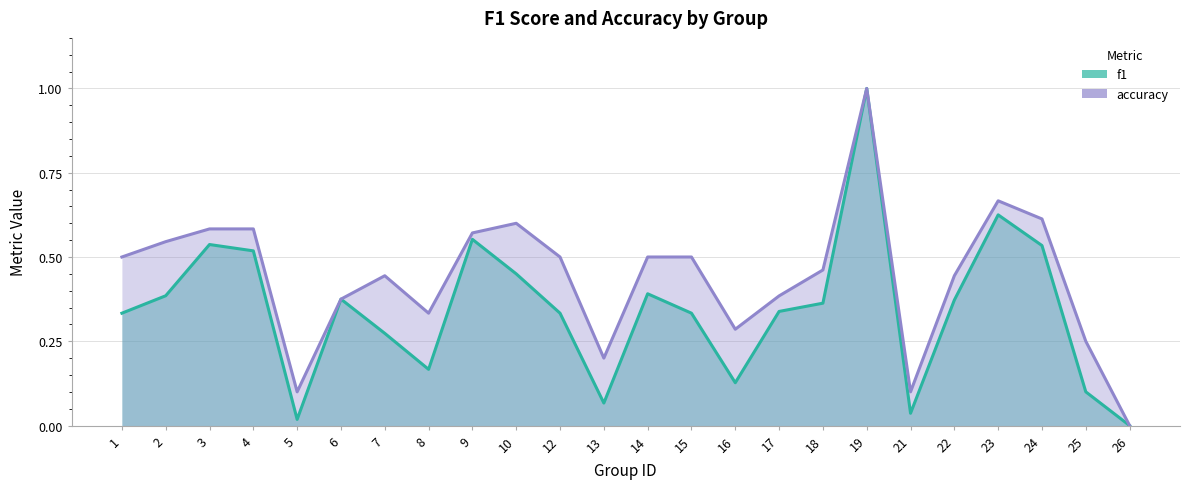

Reading left to right, extract all data points from this chart.

f1: 1=0.3	2=0.4	3=0.5	4=0.5	5=0.0	6=0.4	7=0.3	8=0.2	9=0.6	10=0.5	12=0.3	13=0.1	14=0.4	15=0.3	16=0.1	17=0.3	18=0.4	19=1.0	21=0.0	22=0.4	23=0.6	24=0.5	25=0.1	26=0.0
accuracy: 1=0.5	2=0.5	3=0.6	4=0.6	5=0.1	6=0.4	7=0.4	8=0.3	9=0.6	10=0.6	12=0.5	13=0.2	14=0.5	15=0.5	16=0.3	17=0.4	18=0.5	19=1.0	21=0.1	22=0.4	23=0.7	24=0.6	25=0.2	26=0.0